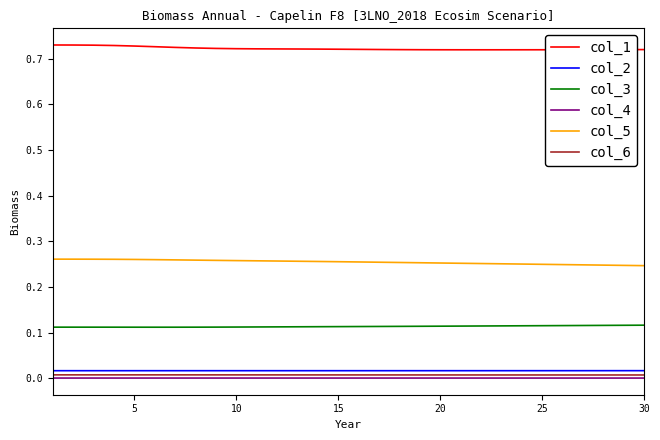

Which series has the largest total across all categories?

col_1